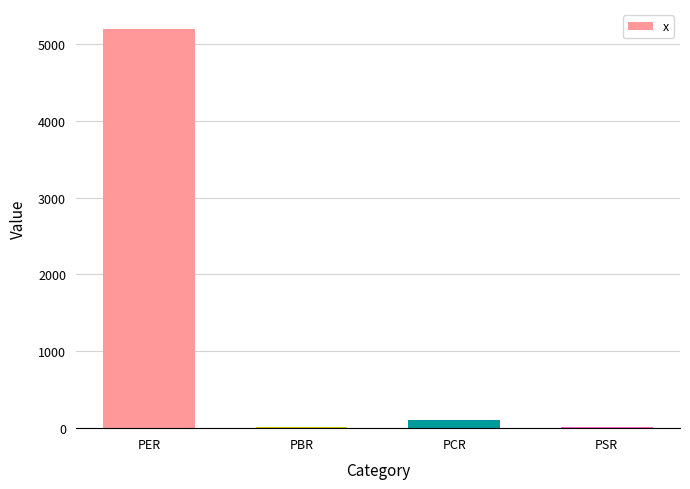

Between PSR and PER, which is larger?

PER